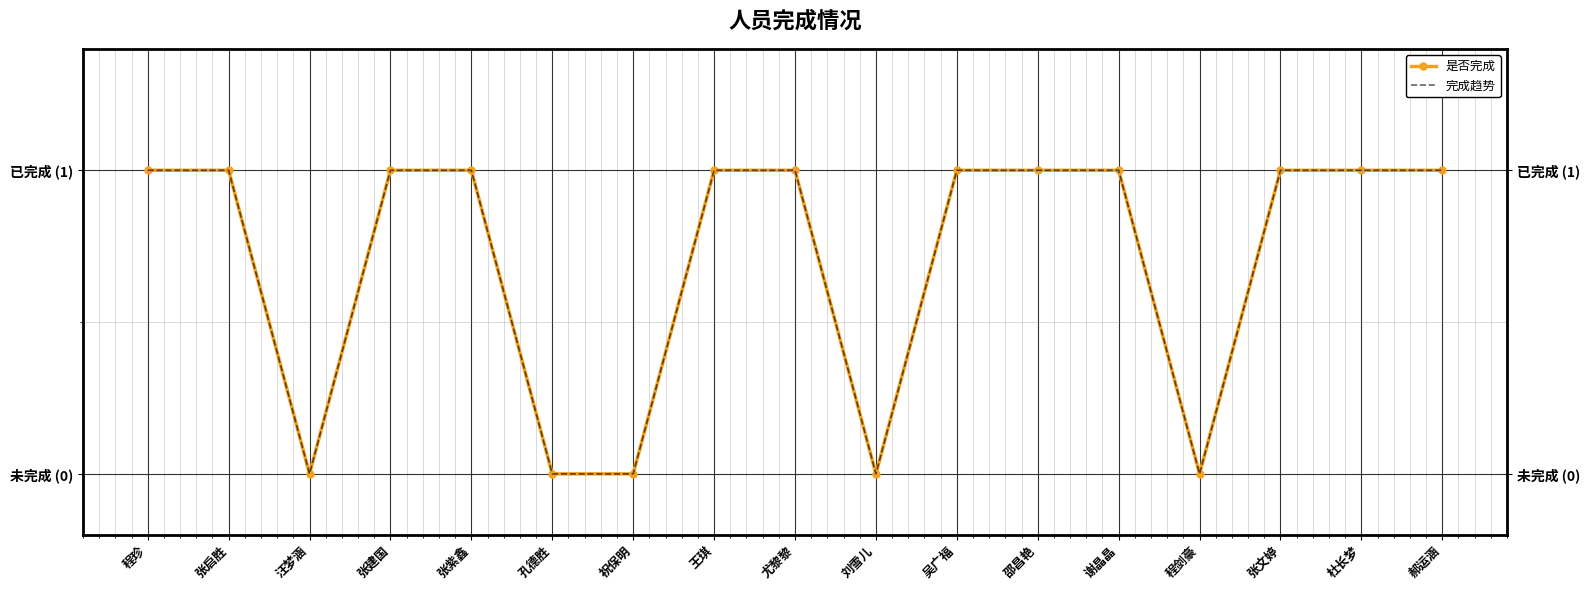

Count the 是否完成 values in the range 0 to 1.

17